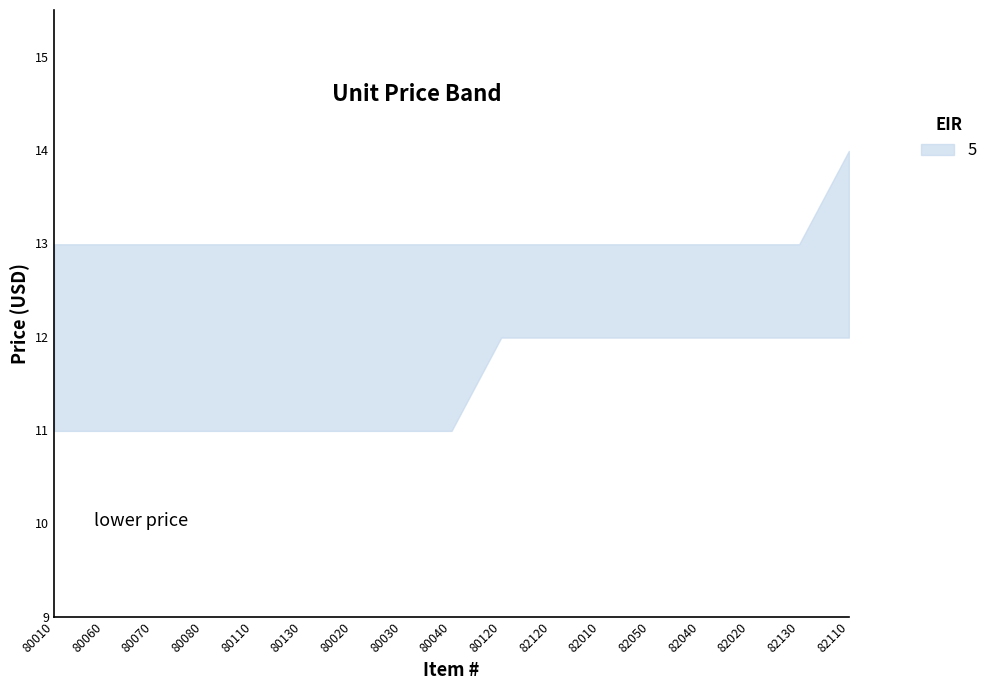

Does the chart display data point markers on the line(s)?

No